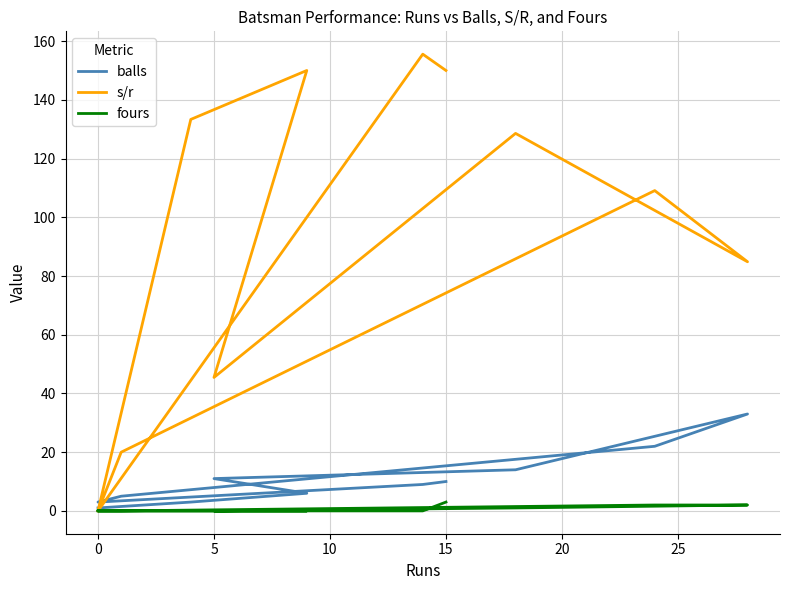

True or false: fours and balls intersect in this chart.

False